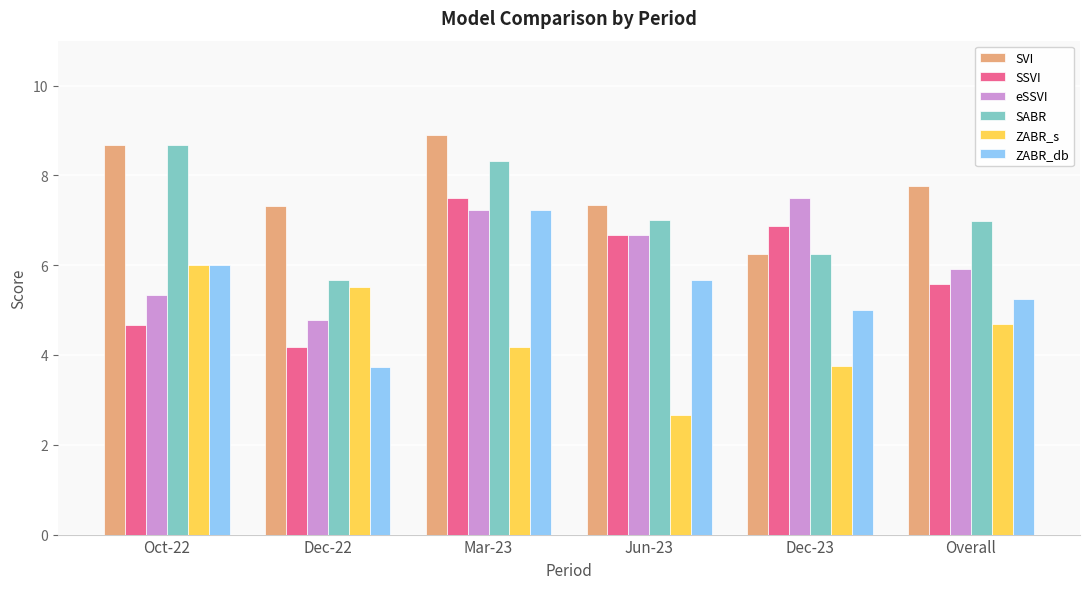

What is the total value across all series at Dec-22?

31.2